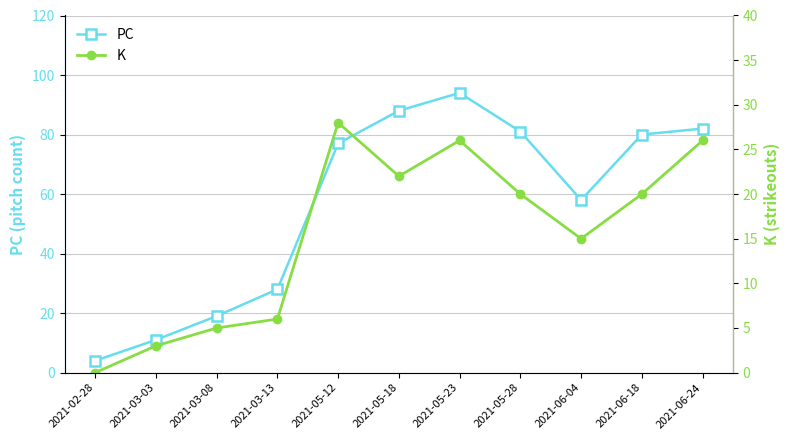

Reading left to right, list all the values displayed in this chart.

PC: 4	11	19	28	77	88	94	81	58	80	82
K: 0	3	5	6	28	22	26	20	15	20	26